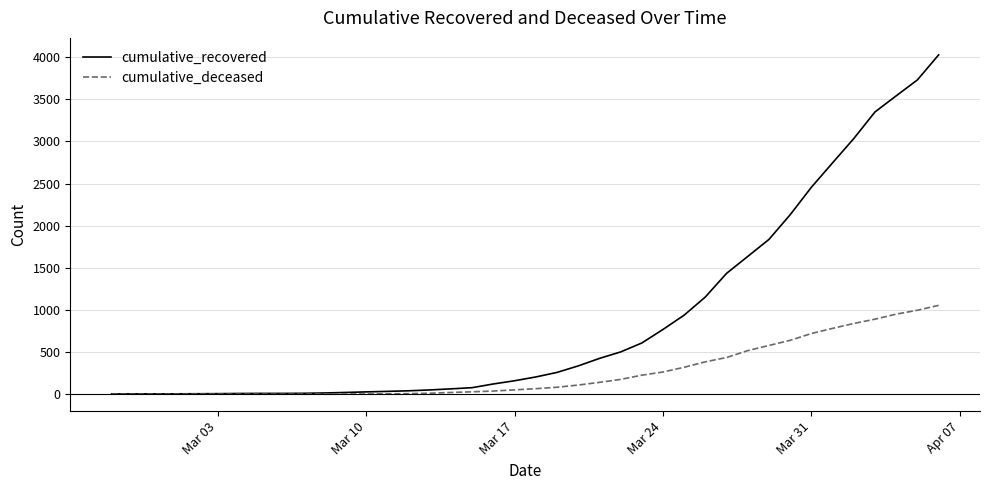

What is the maximum value shown in the chart?

4027